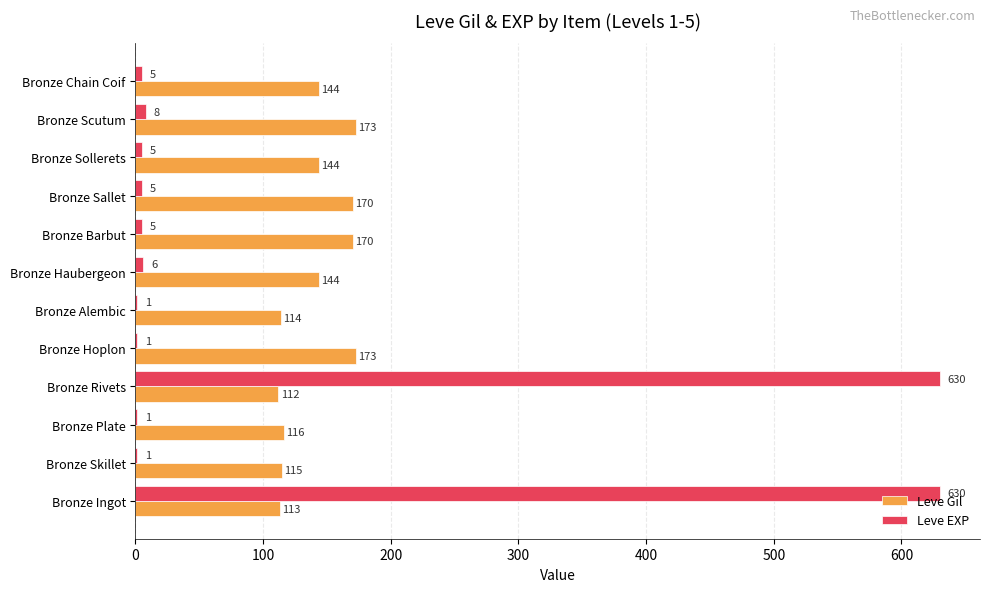

Which series changed the most between Bronze Plate and Bronze Chain Coif?

Leve Gil